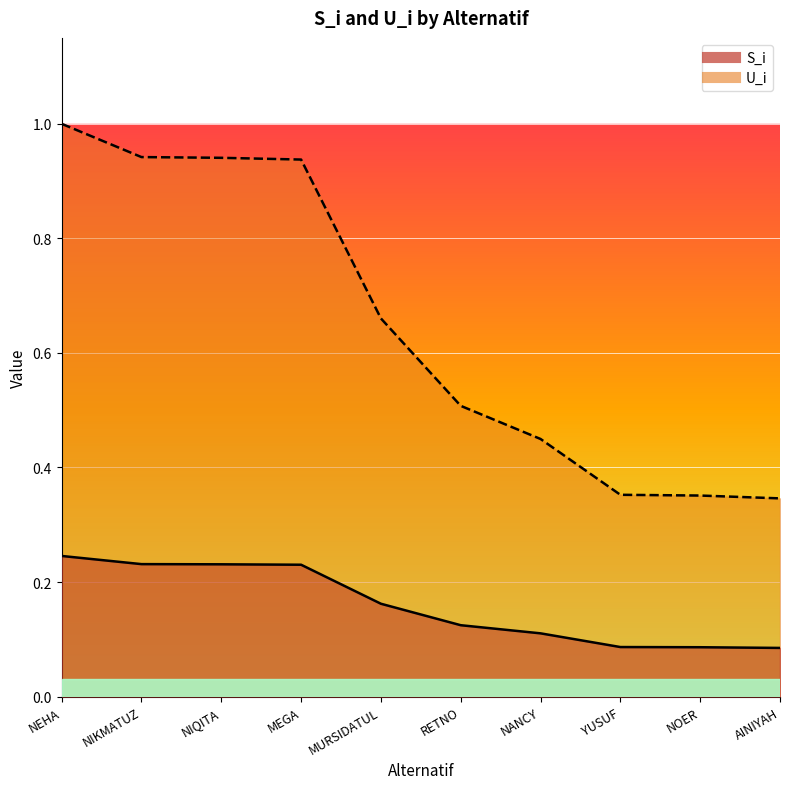

What is the difference between the highest and lowest values at NOER?

0.3